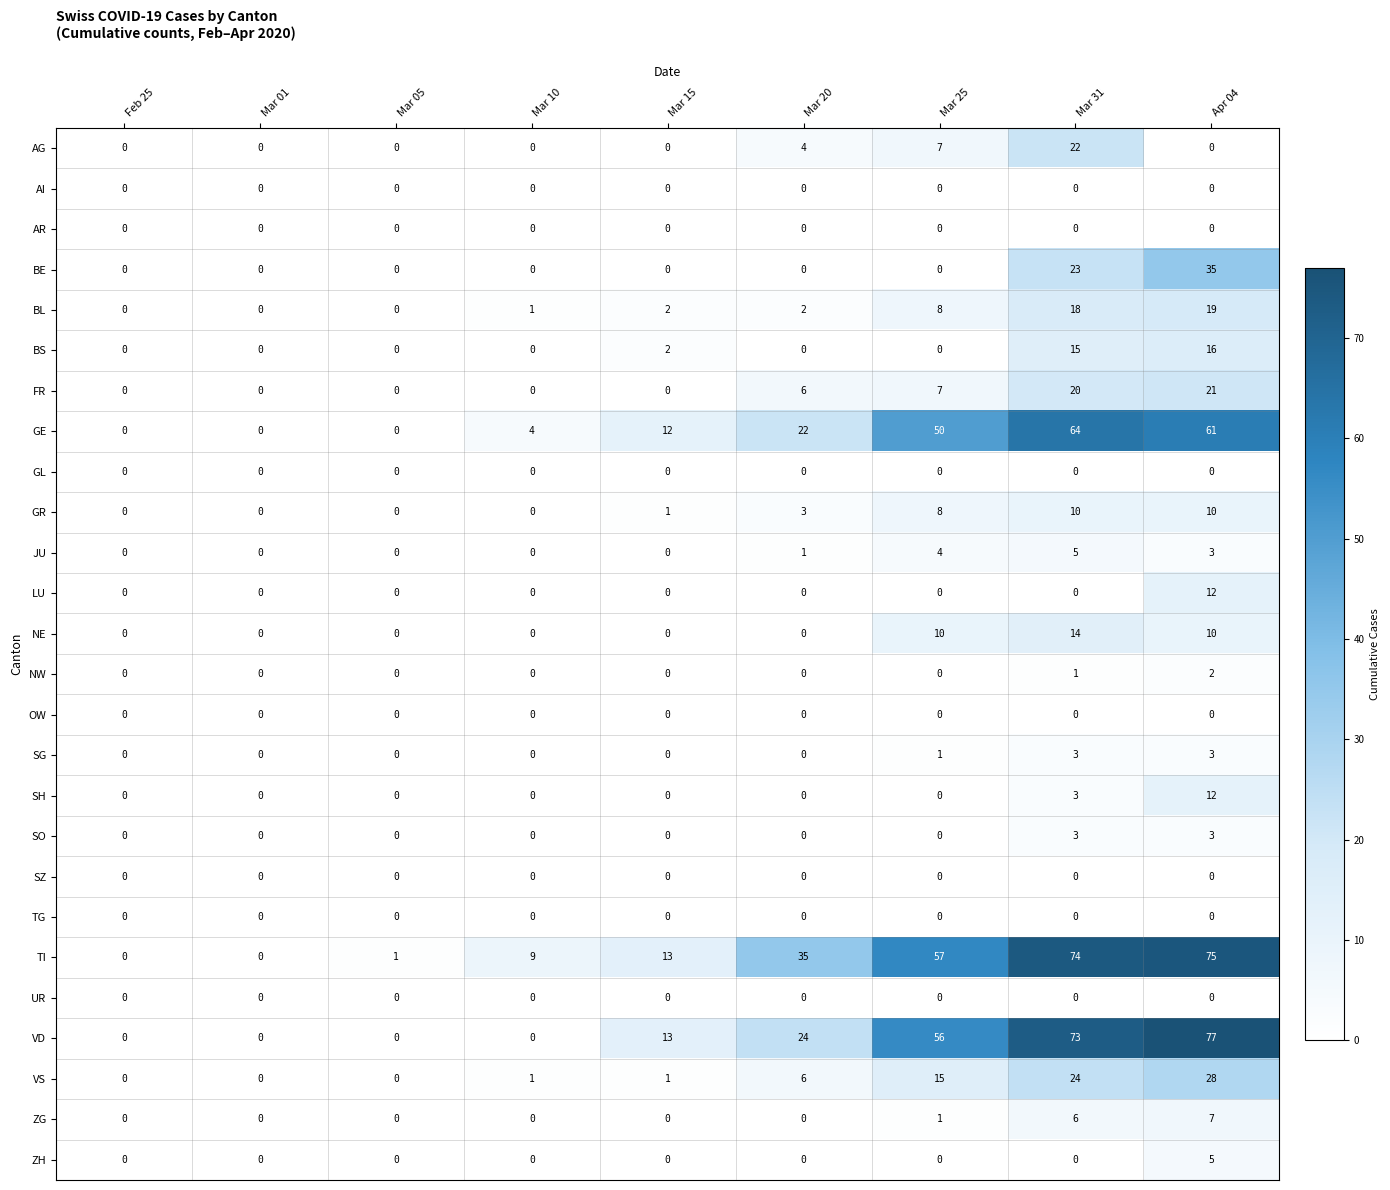

What is the difference between the maximum and second lowest values in the BE series?

35